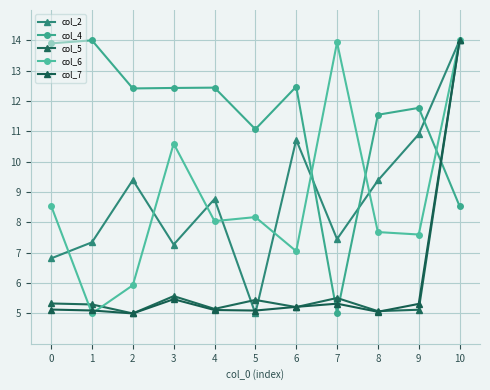

How many intersections are there between col_5 and col_2?

3